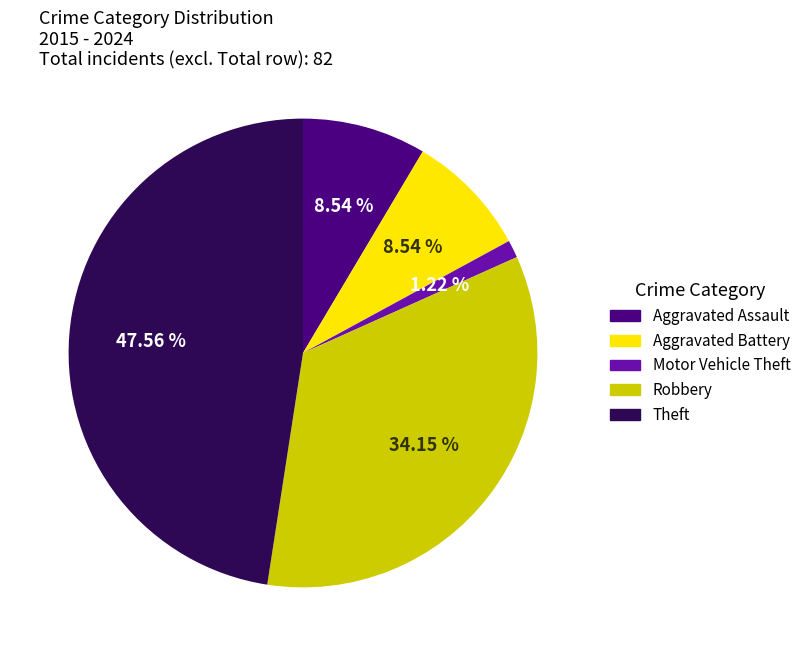

Which has a higher value, Aggravated Battery or Motor Vehicle Theft?

Aggravated Battery